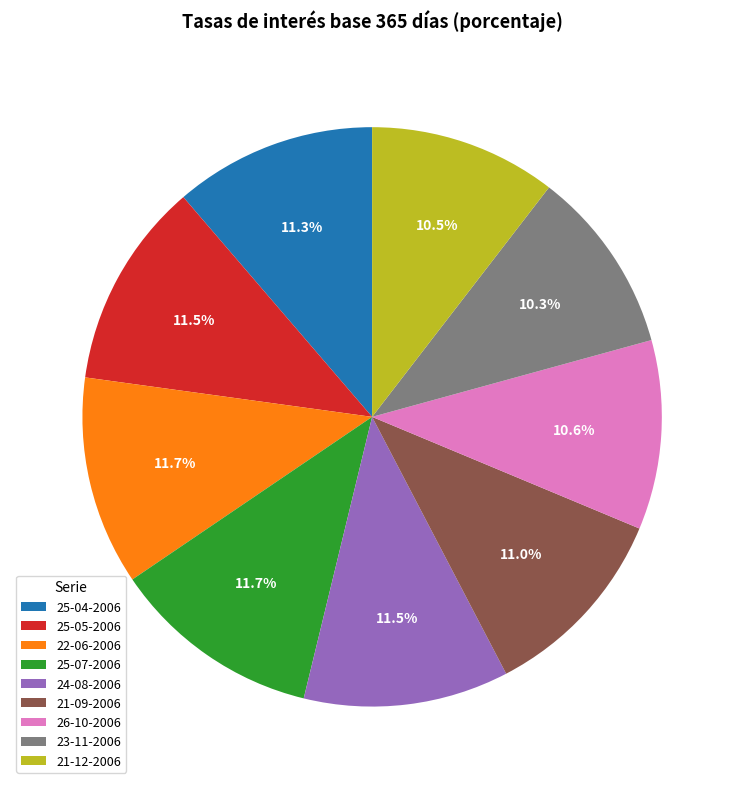

Is there any slice that represents more than half of the pie?

No